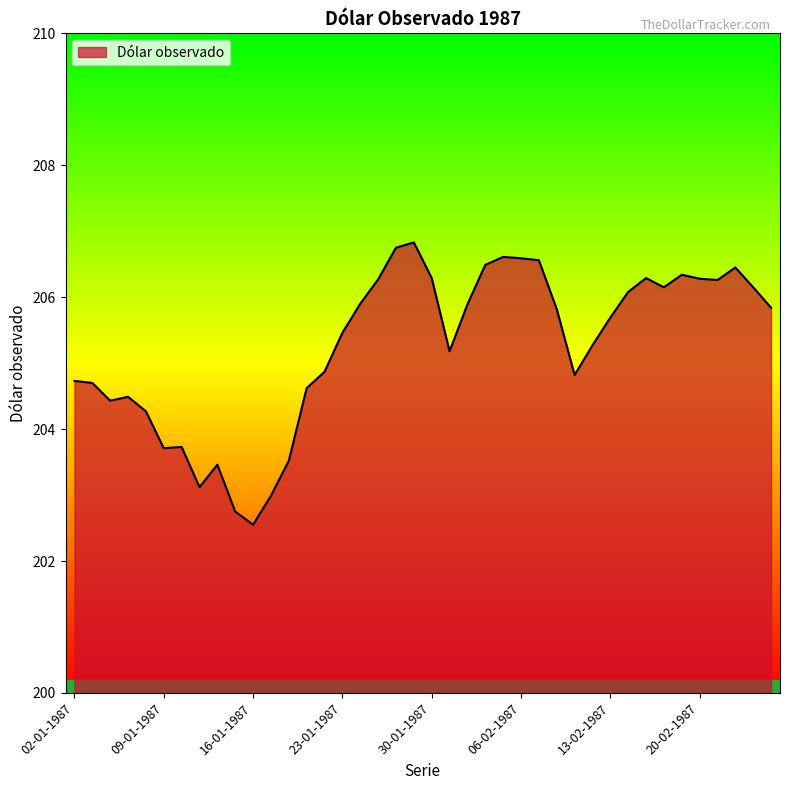

What is the greatest value displayed?

206.8